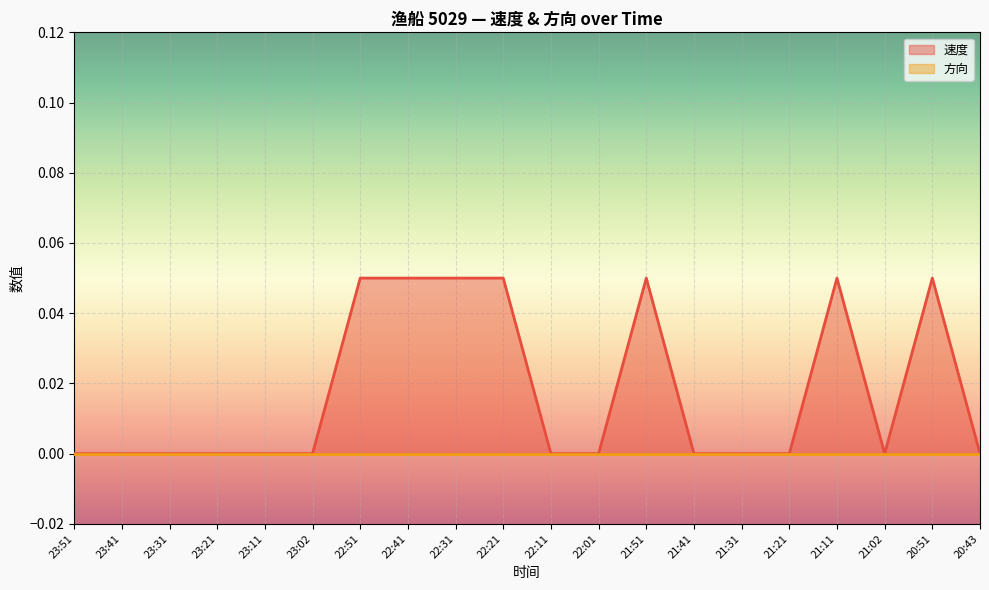

What position from the right is 23:31?

18